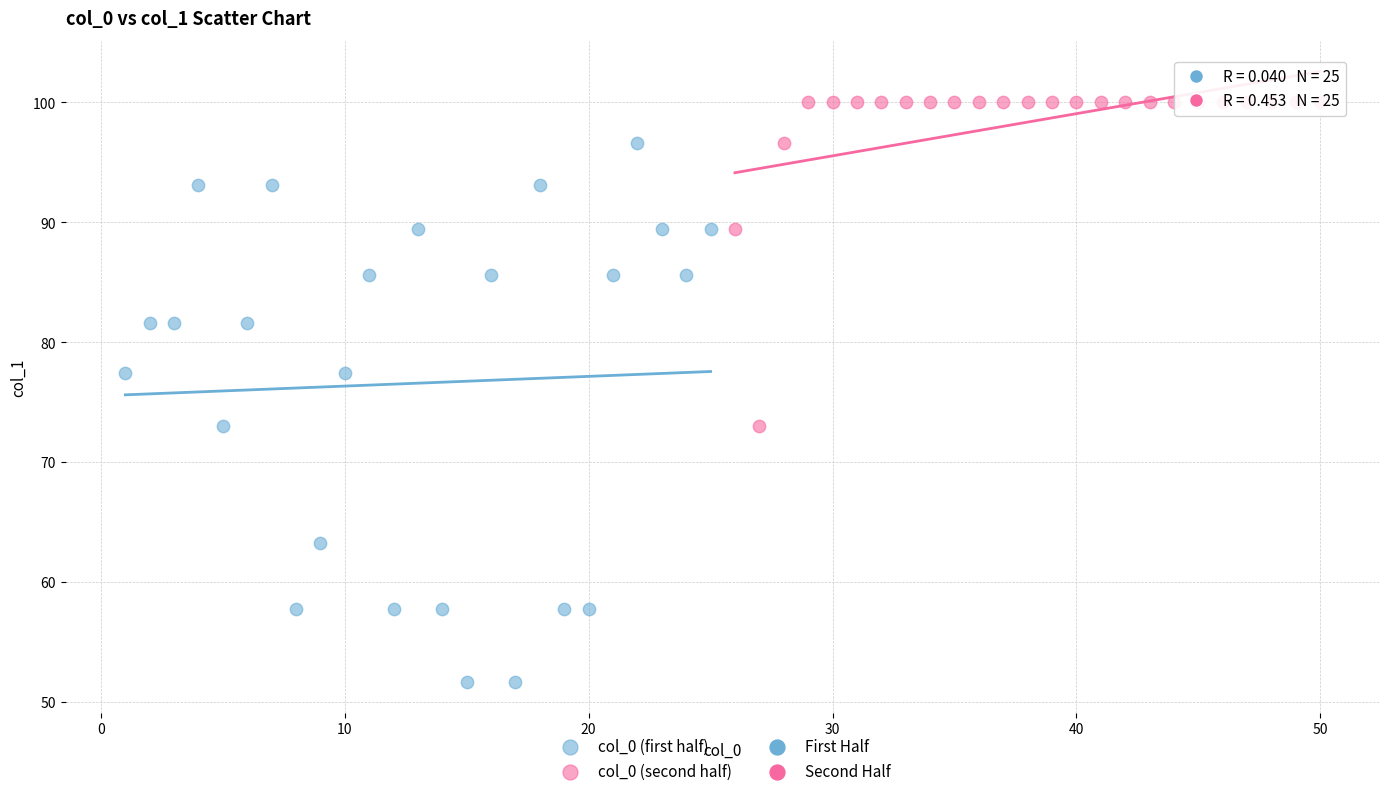

Which series contains the highest Y value?

col_0 (second half)